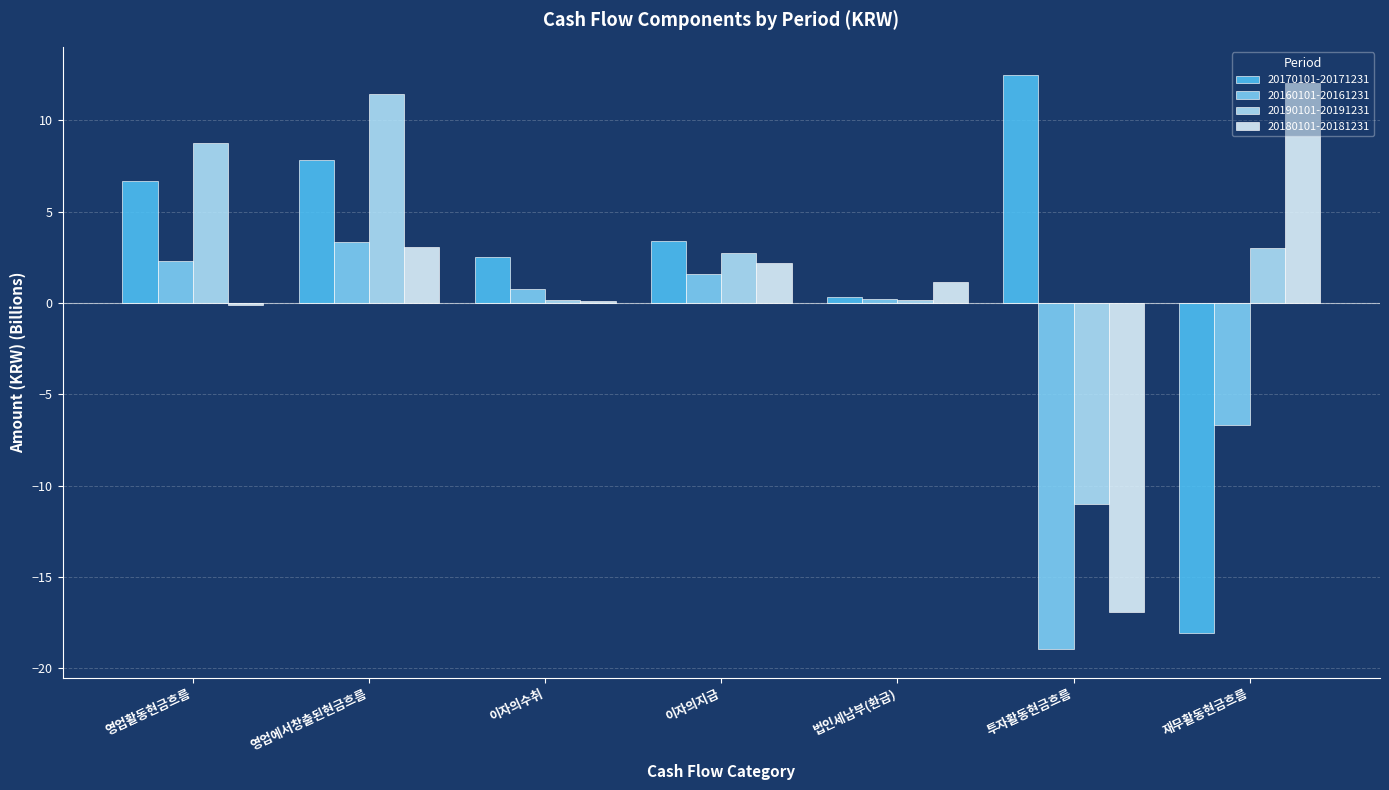

What is the difference between the second highest and second lowest values in the 20160101-20161231 series?

9.0